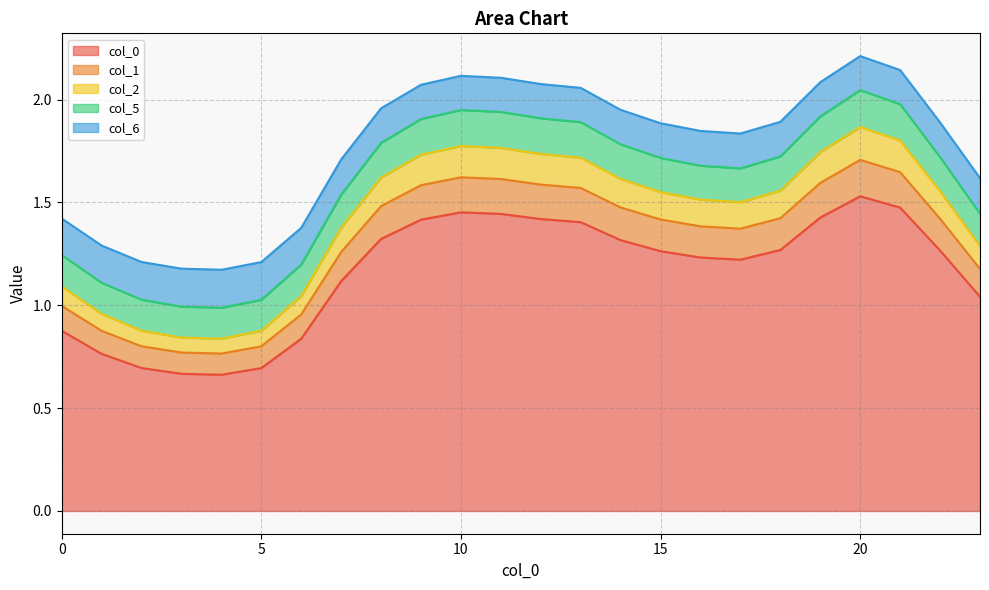

True or false: 5 has more than 1 interior local peaks.

True